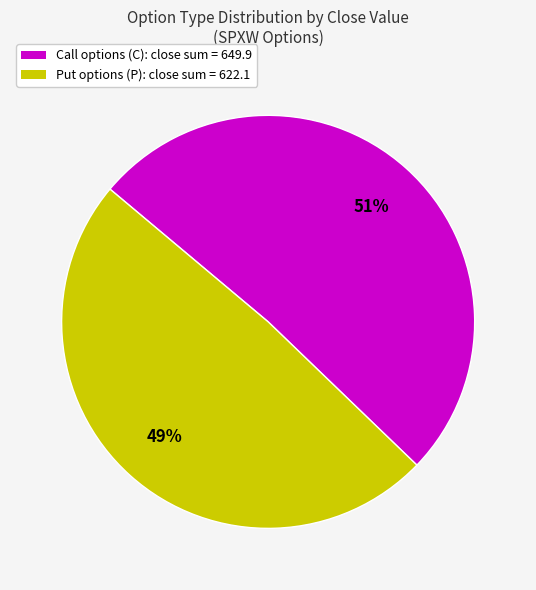

To the nearest percent, what is the difference between the largest and smallest slice percentages?

2%